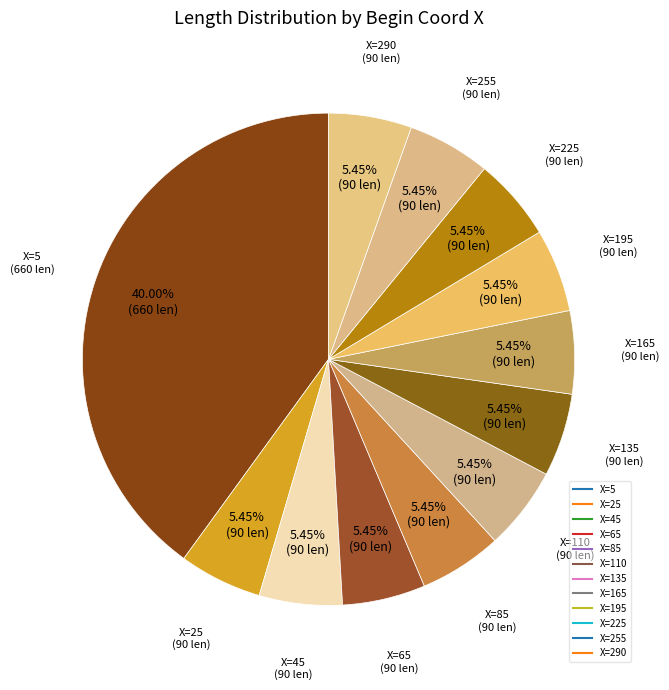

Count the number of slices in the pie.

12